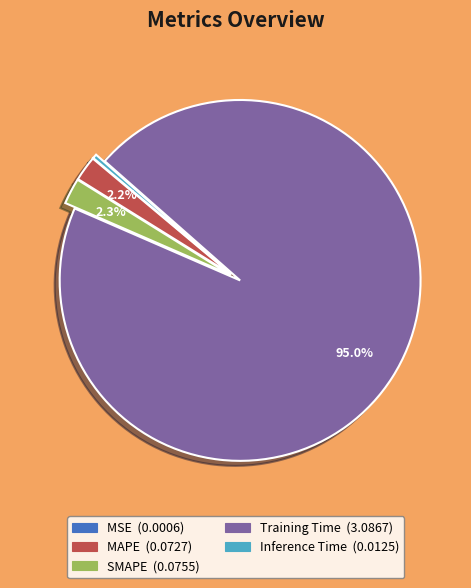

What is the majority slice?

Training Time